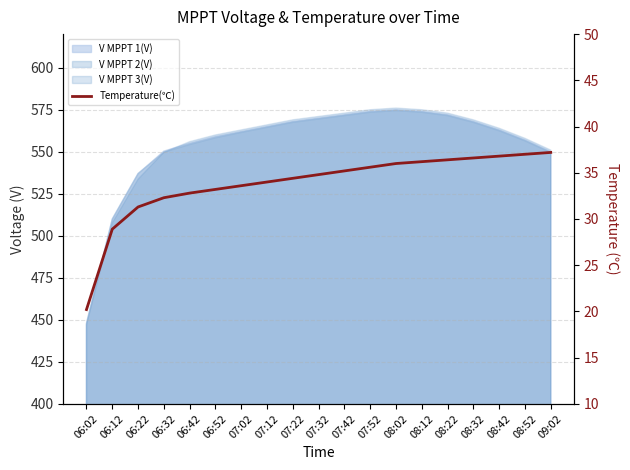

Reading left to right, list all the values displayed in this chart.

06:02=20.2	06:12=28.9	06:22=31.3	06:32=32.3	06:42=32.8	06:52=33.2	07:02=33.6	07:12=34.0	07:22=34.4	07:32=34.8	07:42=35.2	07:52=35.6	08:02=36.0	08:12=36.2	08:22=36.4	08:32=36.6	08:42=36.8	08:52=37.0	09:02=37.2